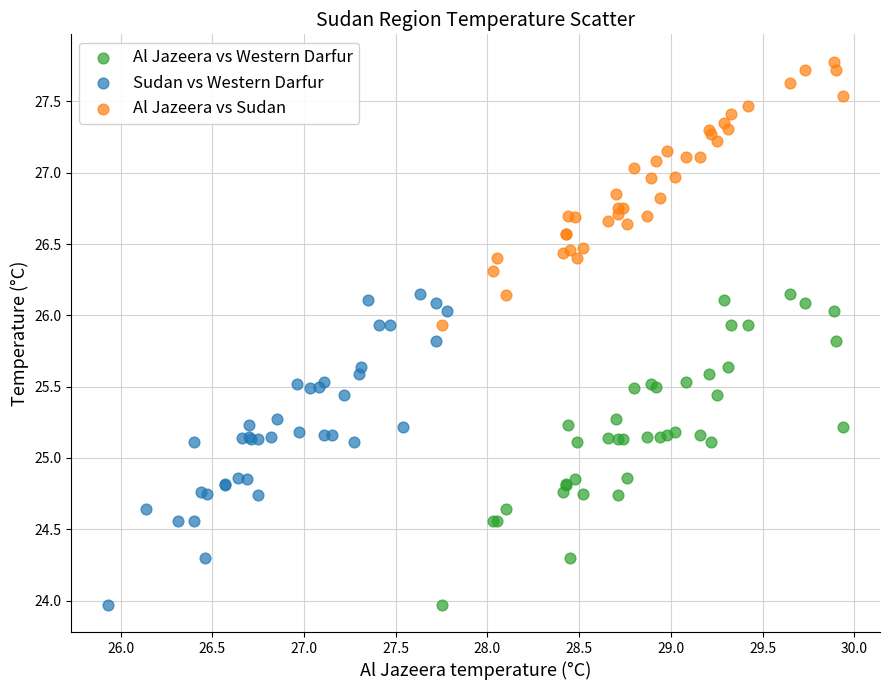

Which series contains the highest Y value?

Al Jazeera vs Sudan